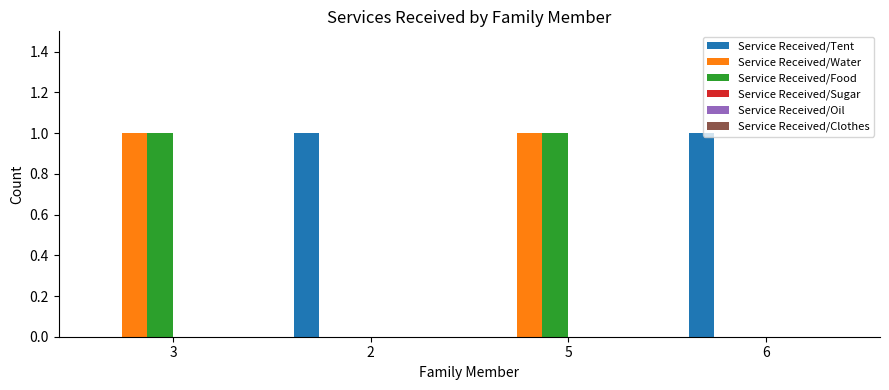

Is the value of Service Received/Tent at 3 greater than the value of Service Received/Food at 3?

No